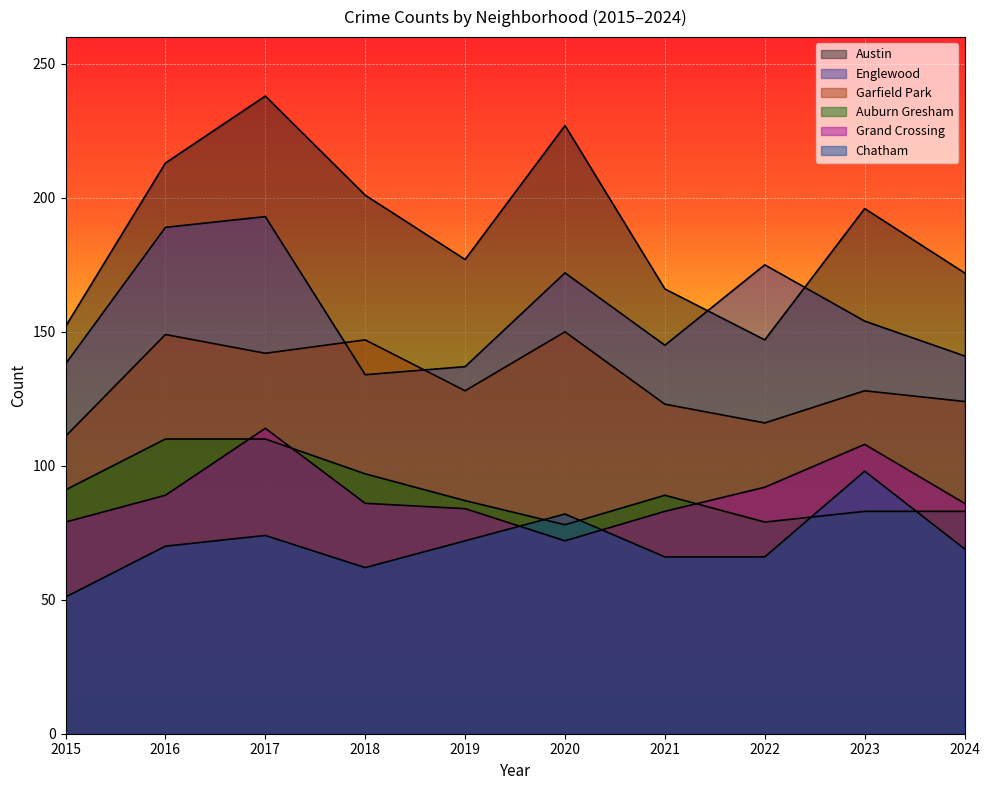

Which series has the largest total across all categories?

Austin